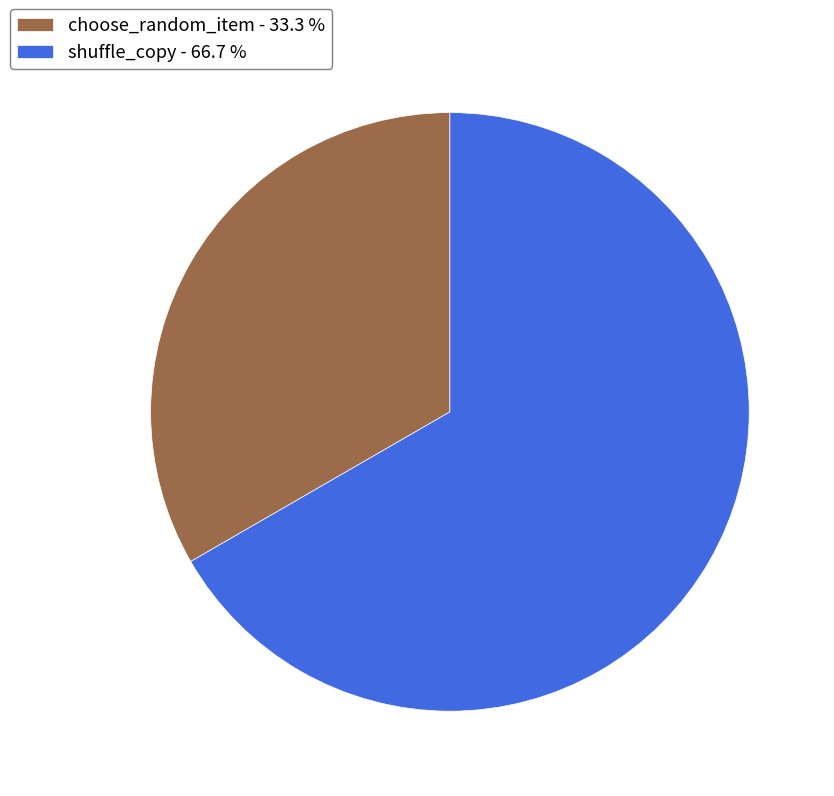

Between shuffle_copy - 66.7 % and choose_random_item - 33.3 %, which is larger?

shuffle_copy - 66.7 %